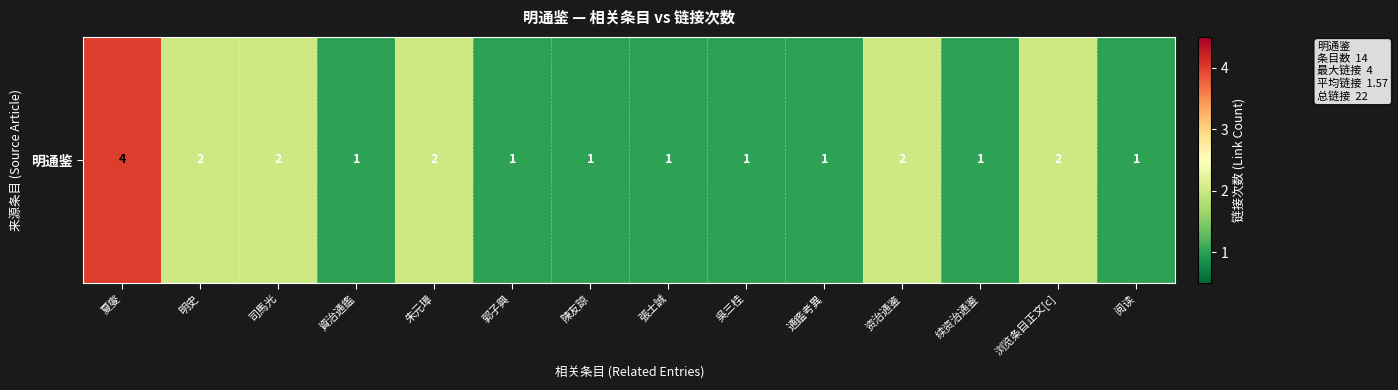

The value at 续资治通鉴 is 2. True or false?

False